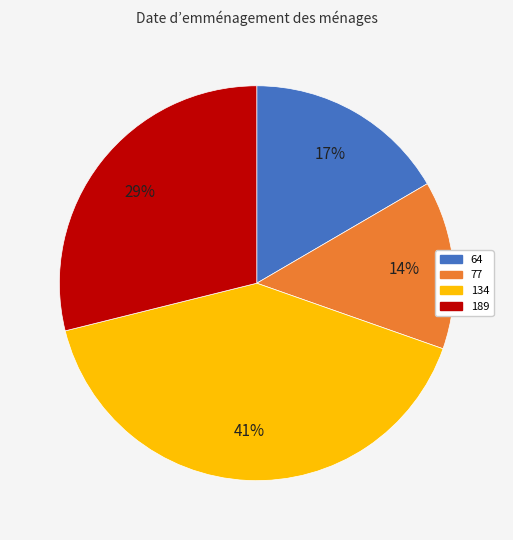

To the nearest percent, what portion does 134 represent?

41%